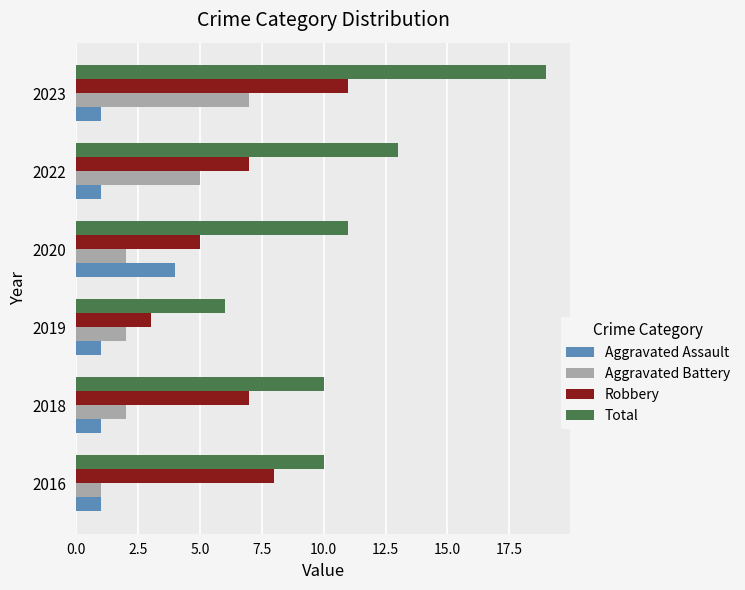

What is the total value across all series at 2018?

20